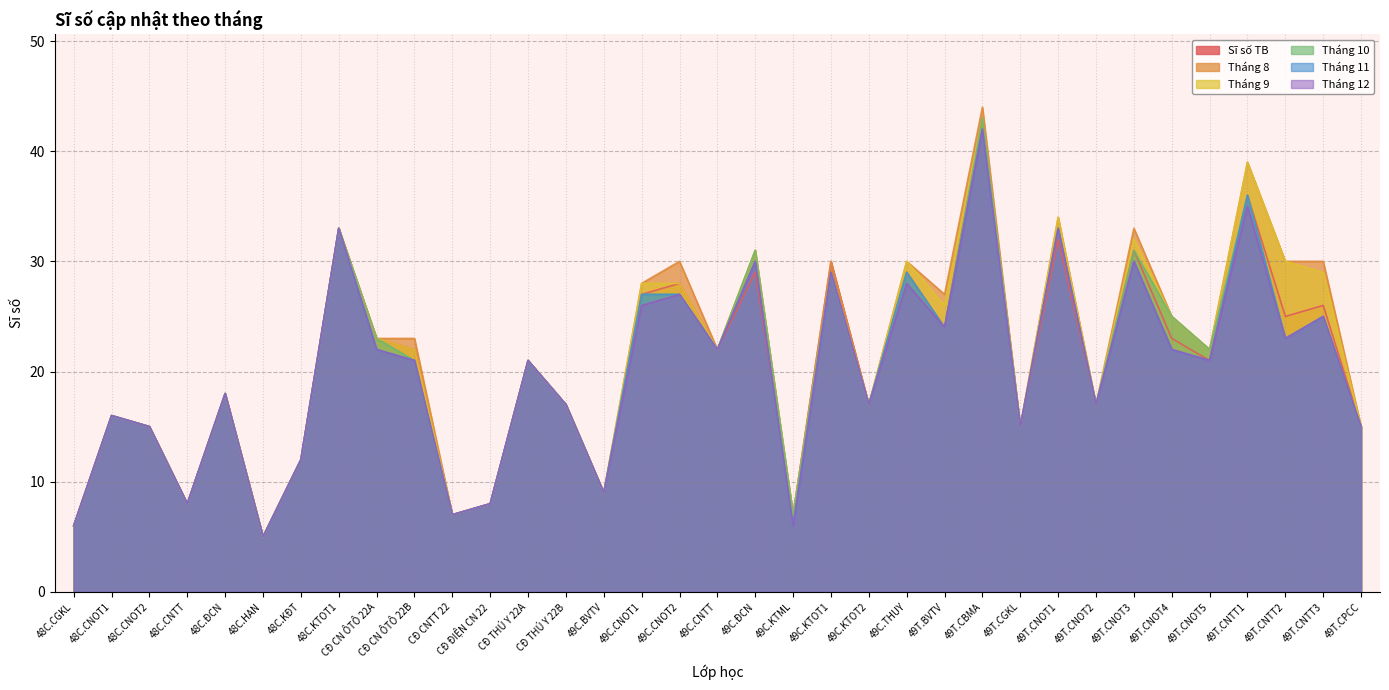

Rank the series at CĐ THÚ Y 22B from lowest to highest value.

Tháng 8, Sĩ số TB, Tháng 9, Tháng 10, Tháng 11, Tháng 12